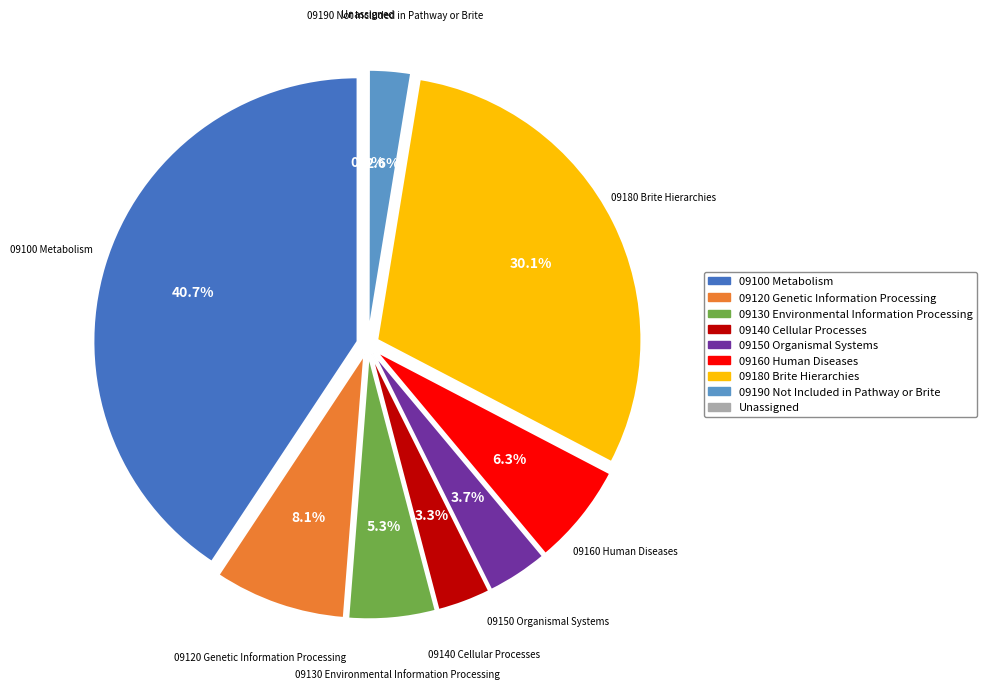

What is the change in value from 09150 Organismal Systems to 09180 Brite Hierarchies?

+13618